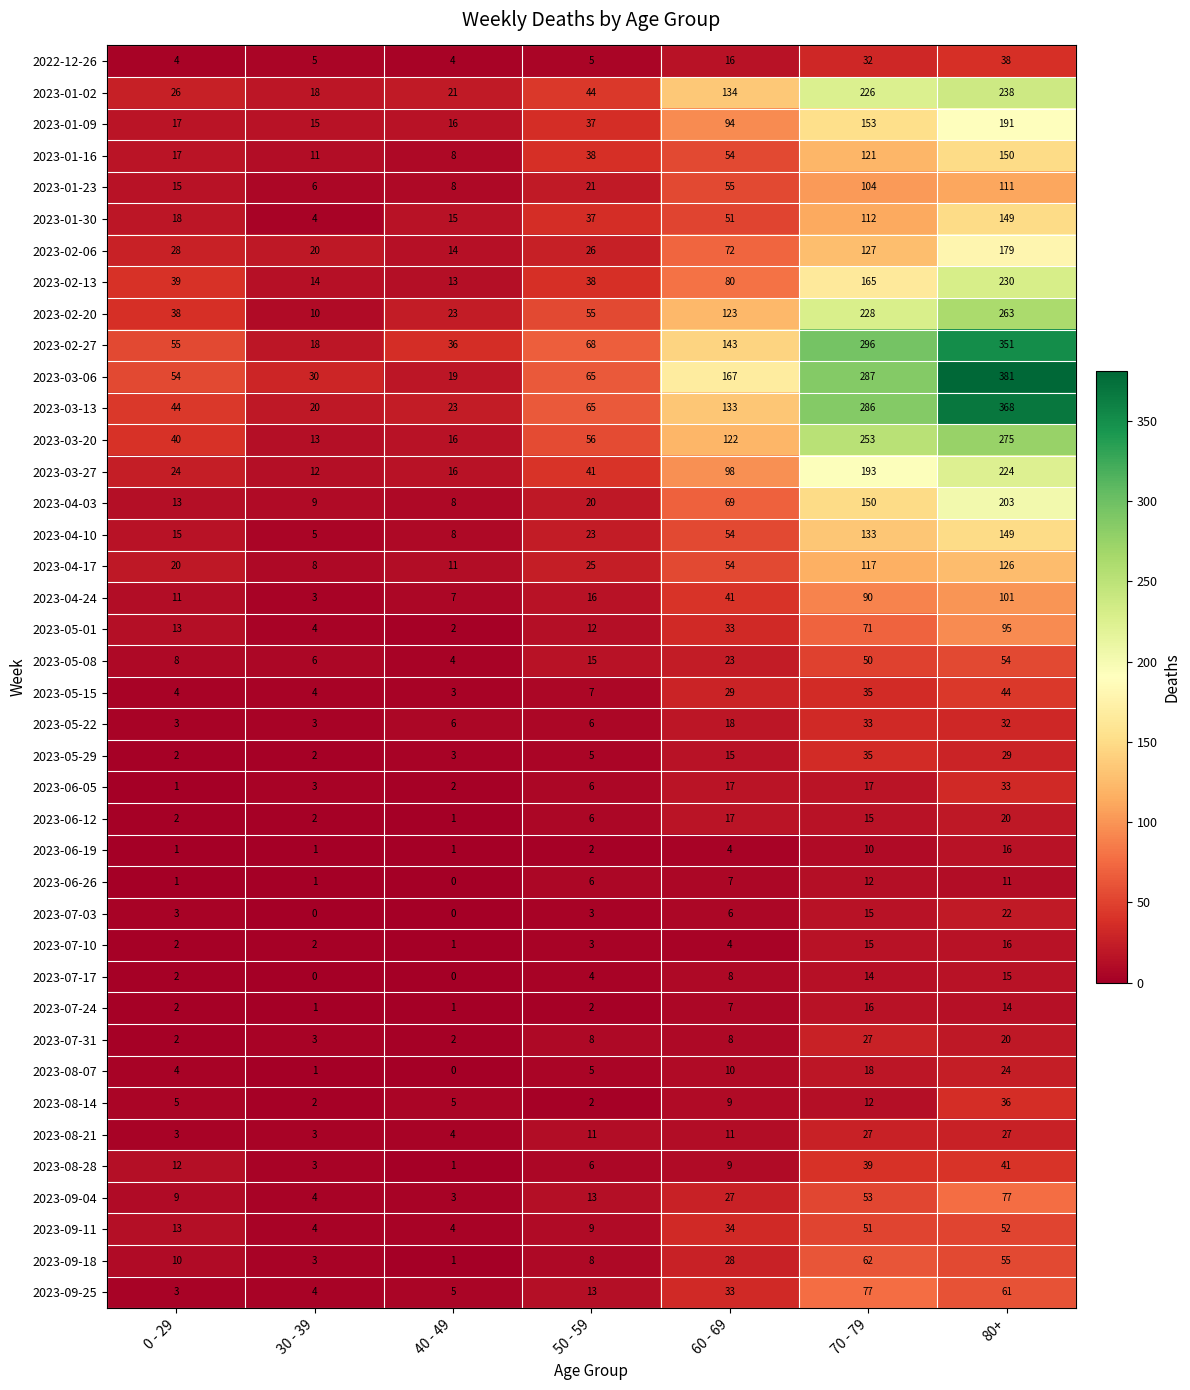

What is the difference between the maximum and minimum values in the 2023-07-10 series?

15